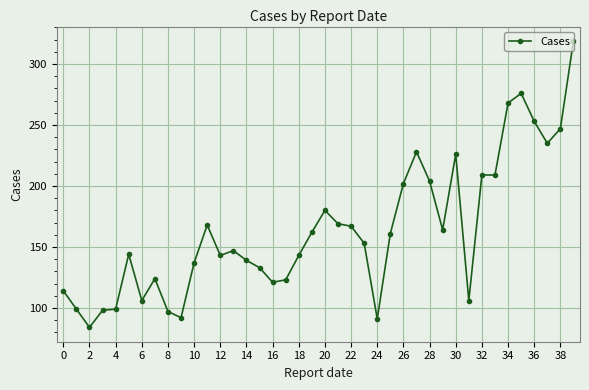

Is this an area chart (filled region under the line)?

No